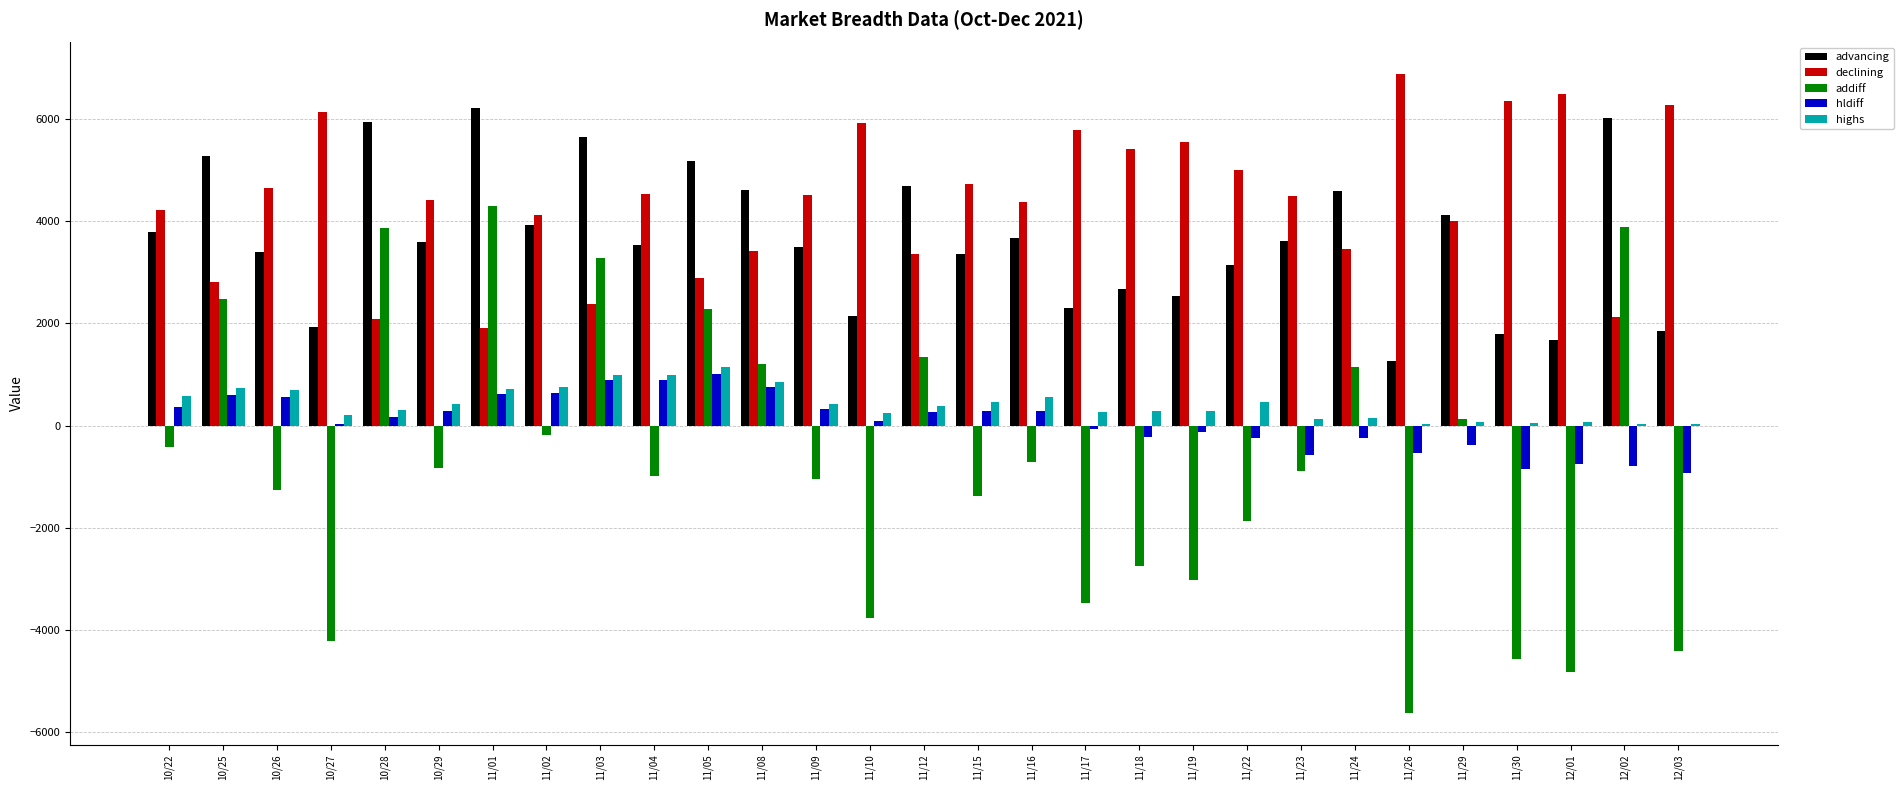

What is the sum of the highs values at 10/28 and 11/17?

579